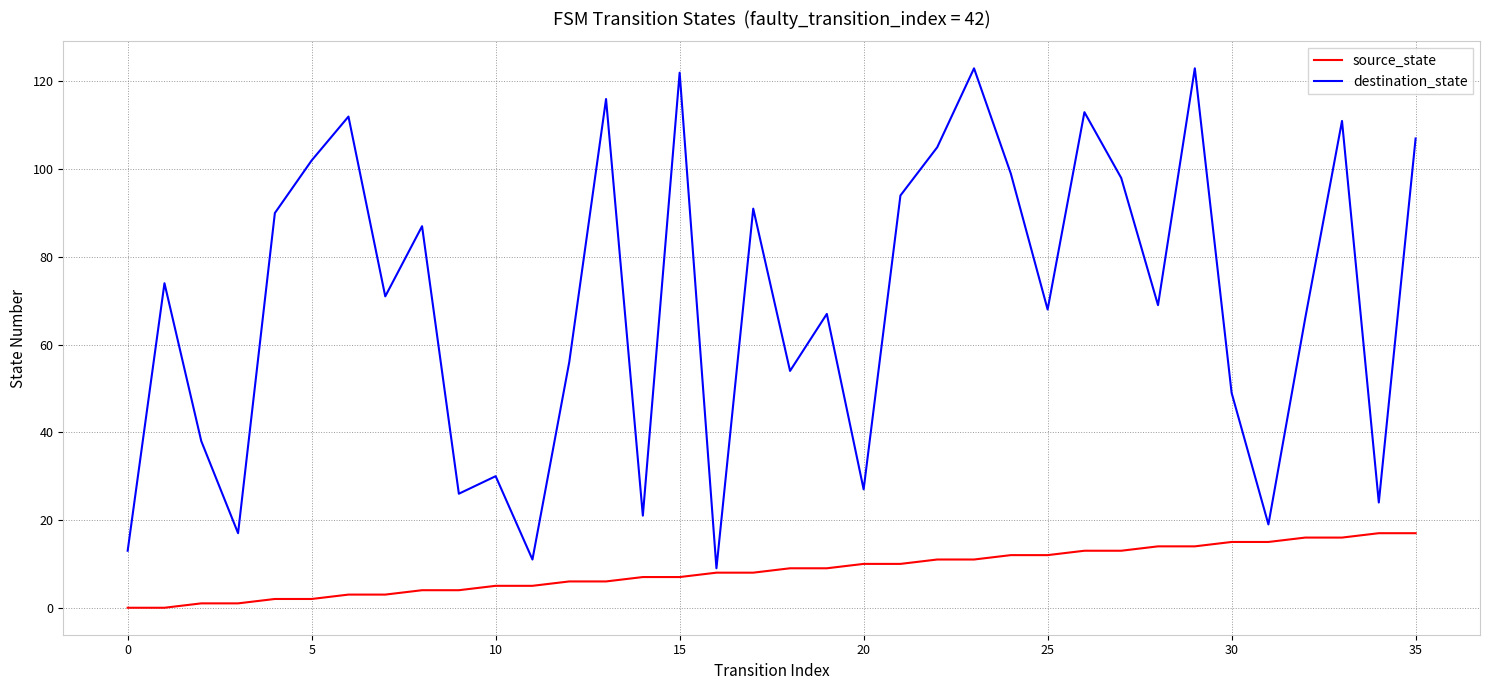

Which series has the widest spread of values?

destination_state